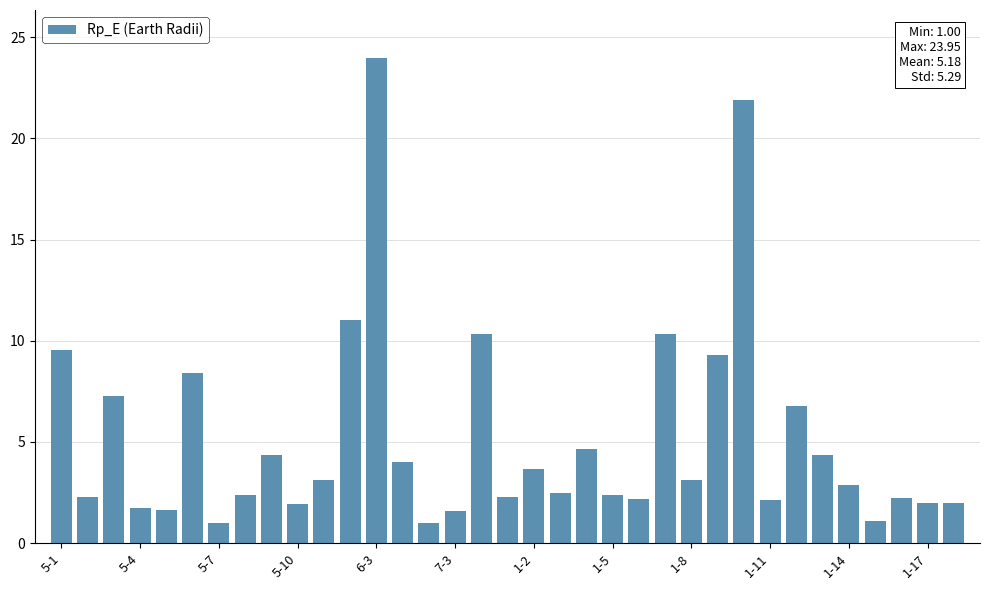

Count the number of data series in this chart.

1